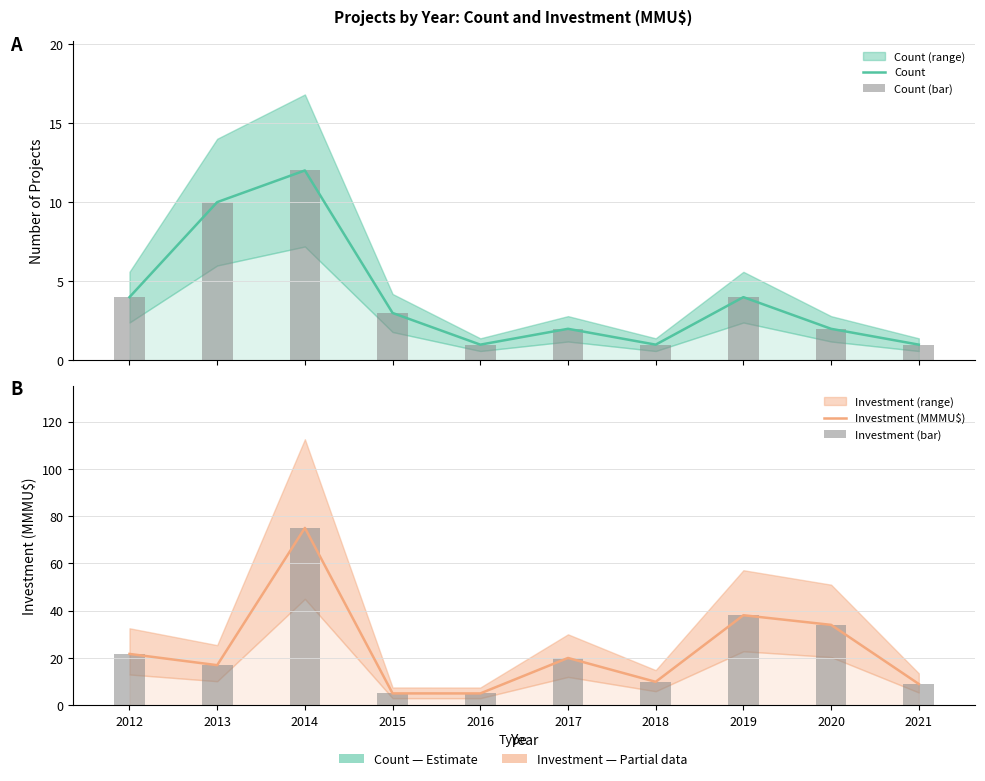

How many values in the Investment (MMMU$) series exceed 20?

4